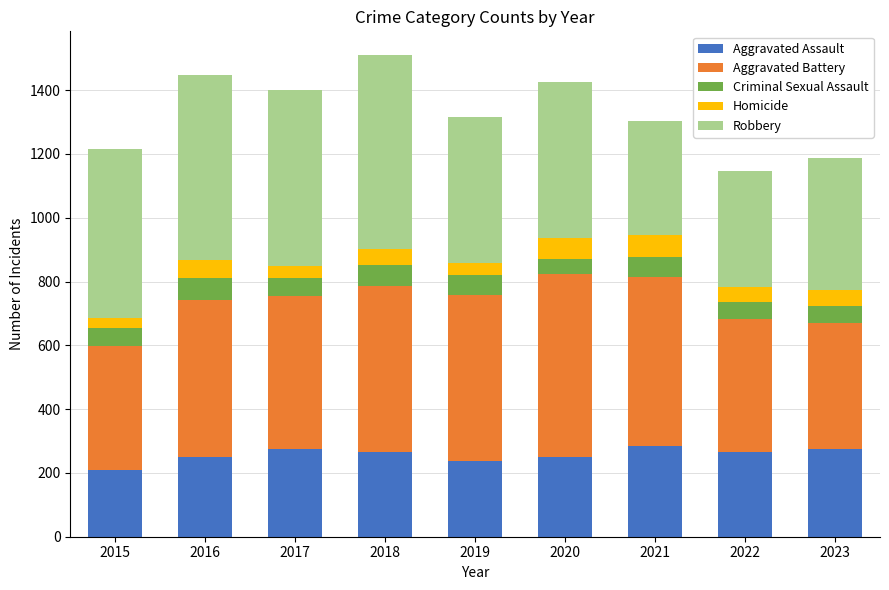

What is the difference between the Aggravated Assault values at 2020 and 2015?

39